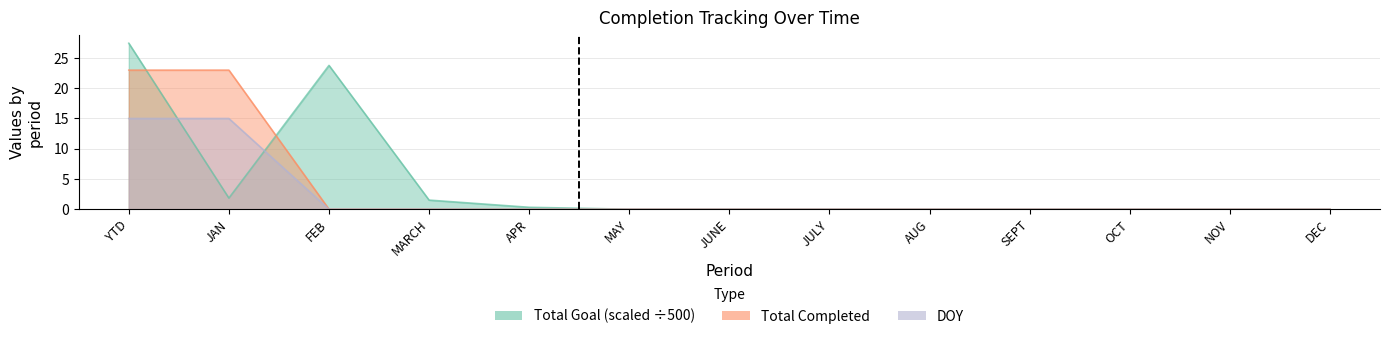

Between NOV and JUNE, which is larger?

NOV